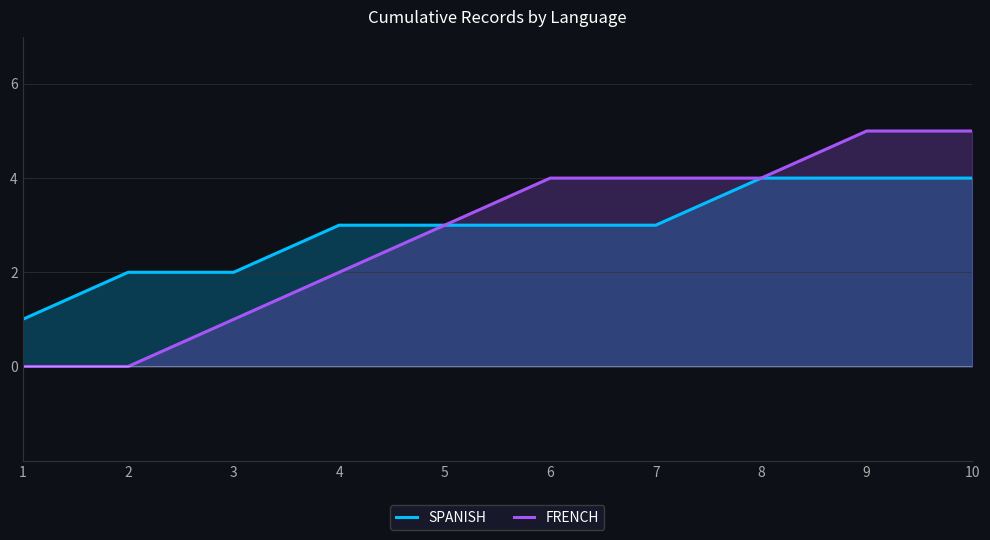

True or false: SPANISH and FRENCH cross at least once.

False